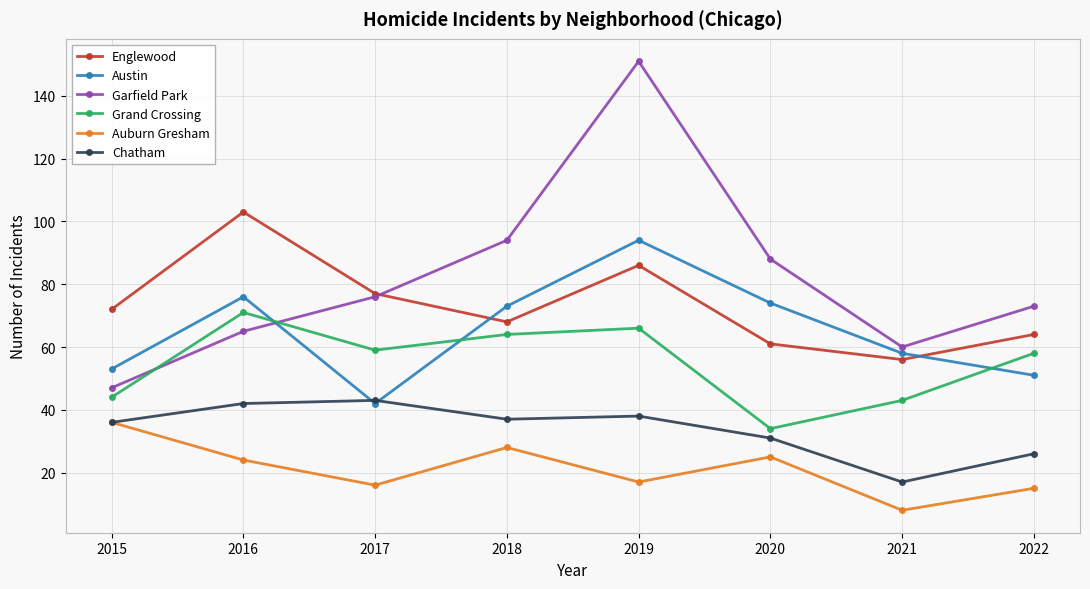

What is the minimum value for Englewood?

56